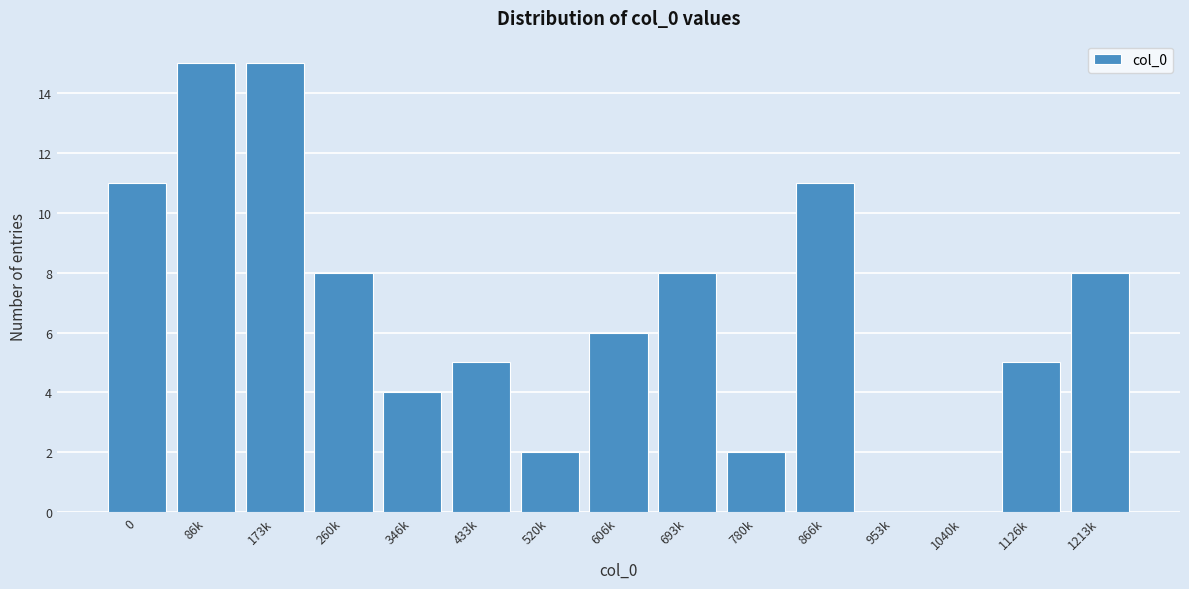

Reading right to left, what are all the values shown in this chart?

1213k=8	1126k=5	1040k=0	953k=0	866k=11	780k=2	693k=8	606k=6	520k=2	433k=5	346k=4	260k=8	173k=15	86k=15	0=11